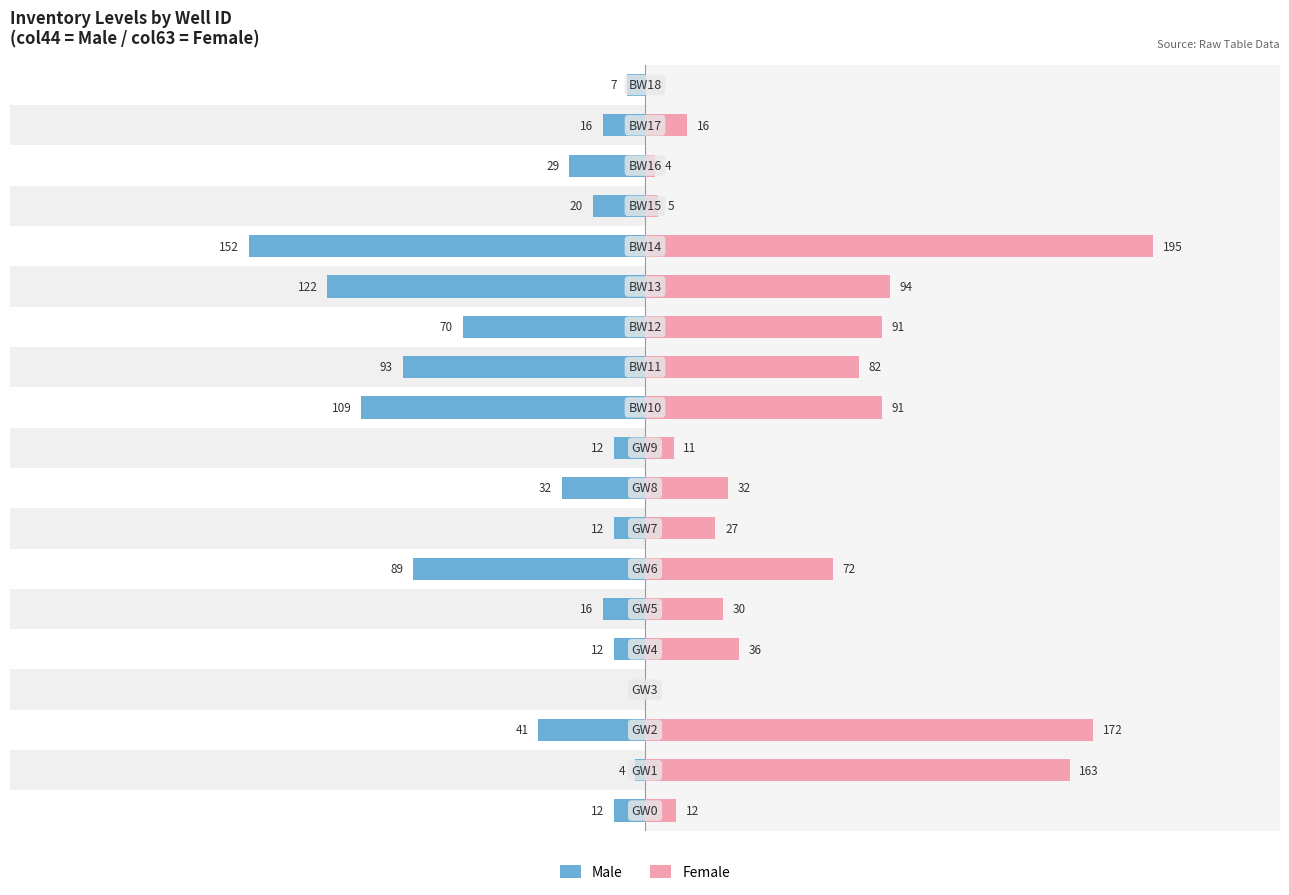

At how many categories does at least one series exceed -60?

19